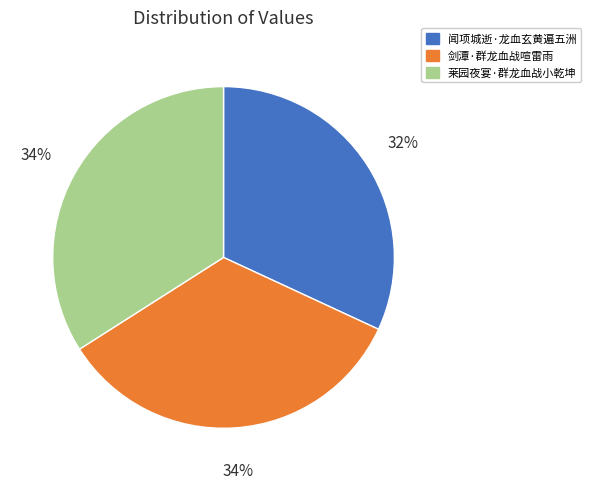

Which category has the smallest portion of the pie?

闻项城逝·龙血玄黄遍五洲